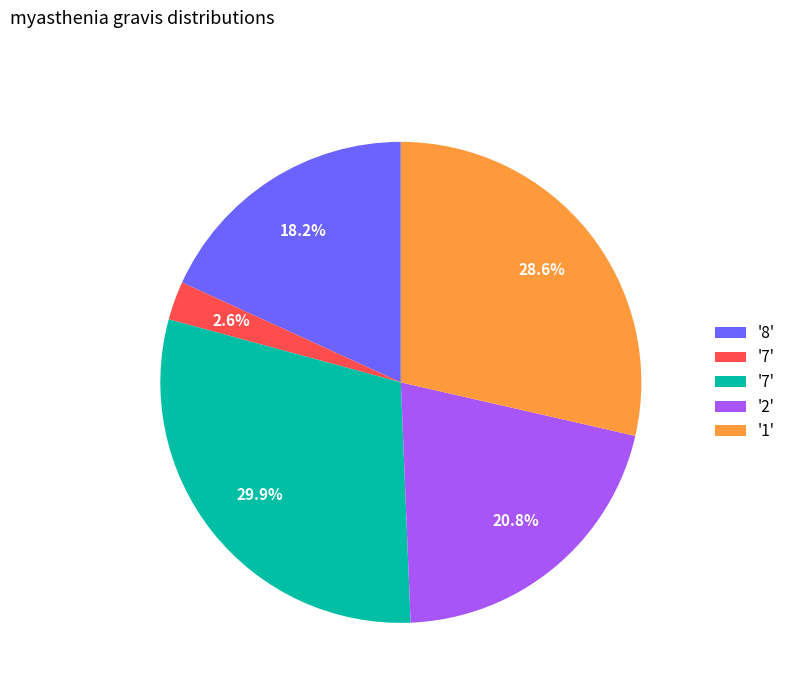

Does any single category account for the majority?

No